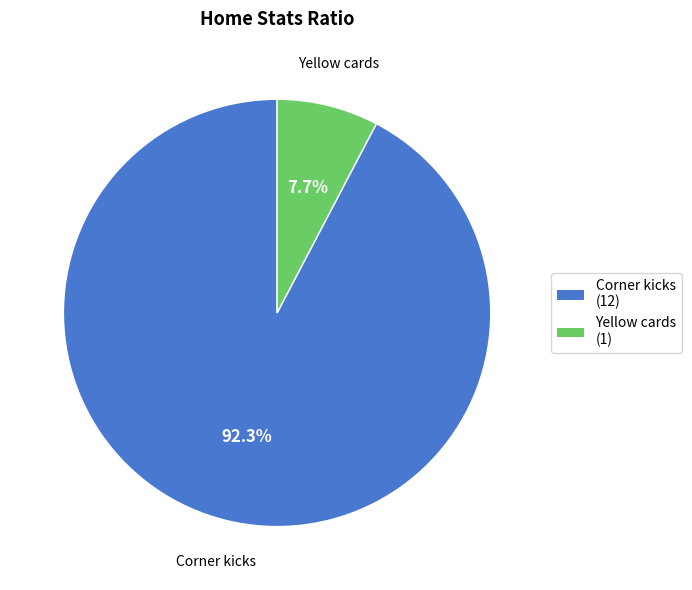

Does Corner kicks account for over 50% of the chart?

Yes